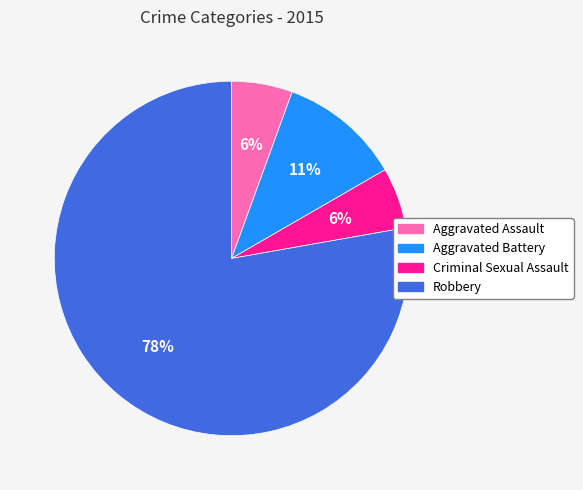

How many segments does this pie chart have?

4